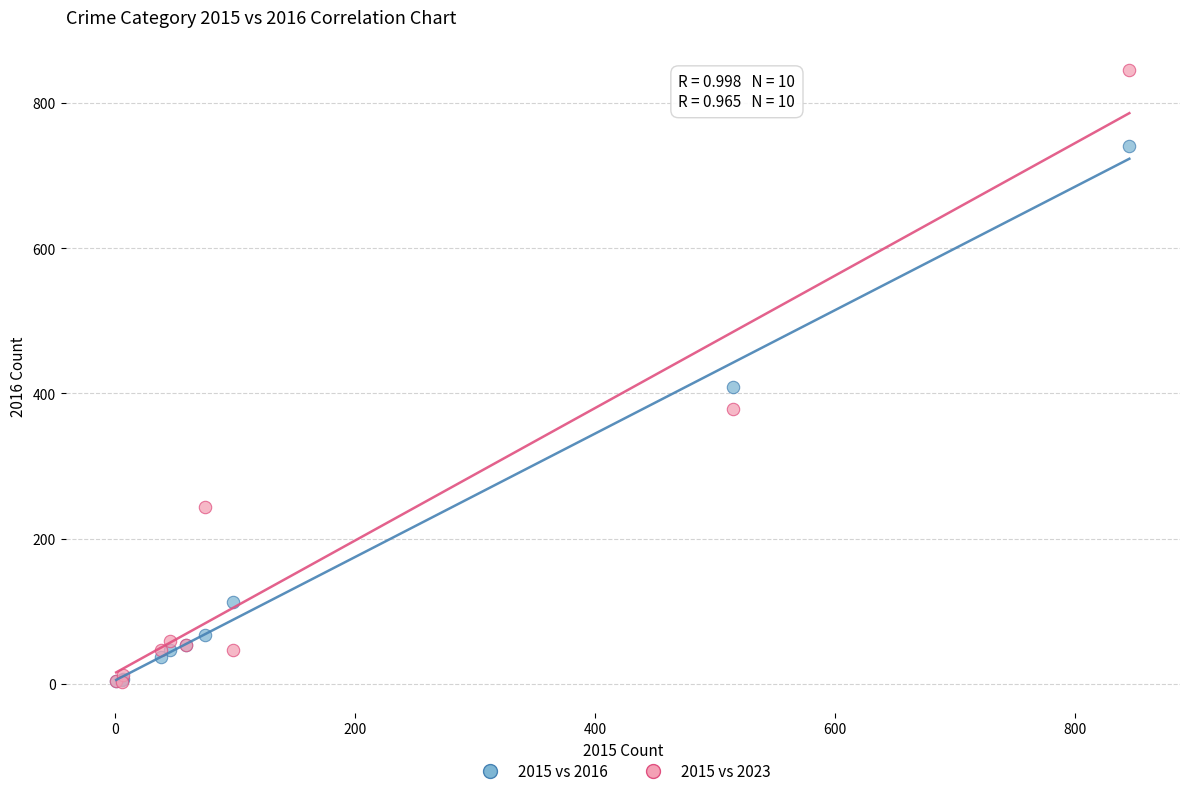

Which series contains the highest Y value?

2015 vs 2023